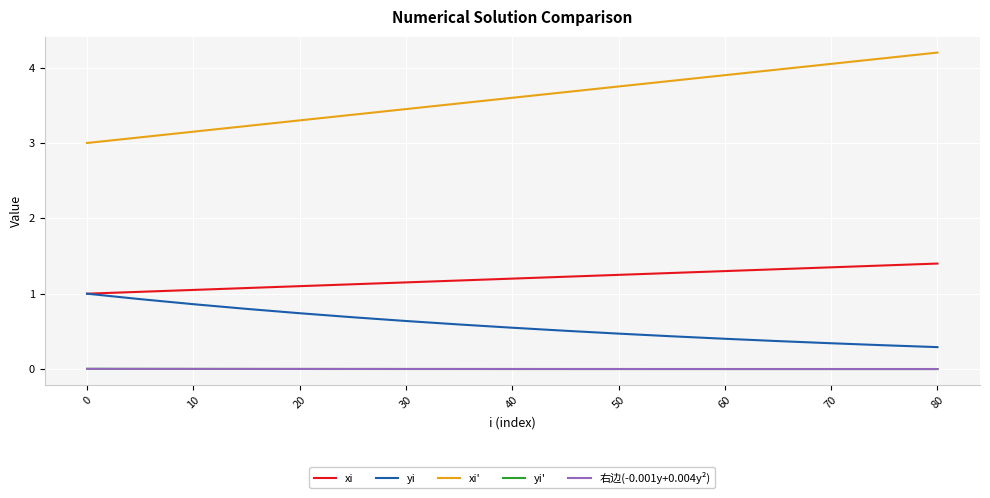

Which series has the widest spread of values?

xi'